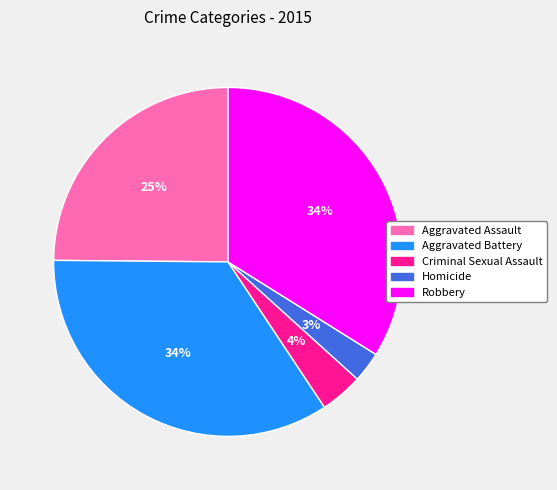

What is the ratio of the value at Homicide to the value at Robbery?

0.1